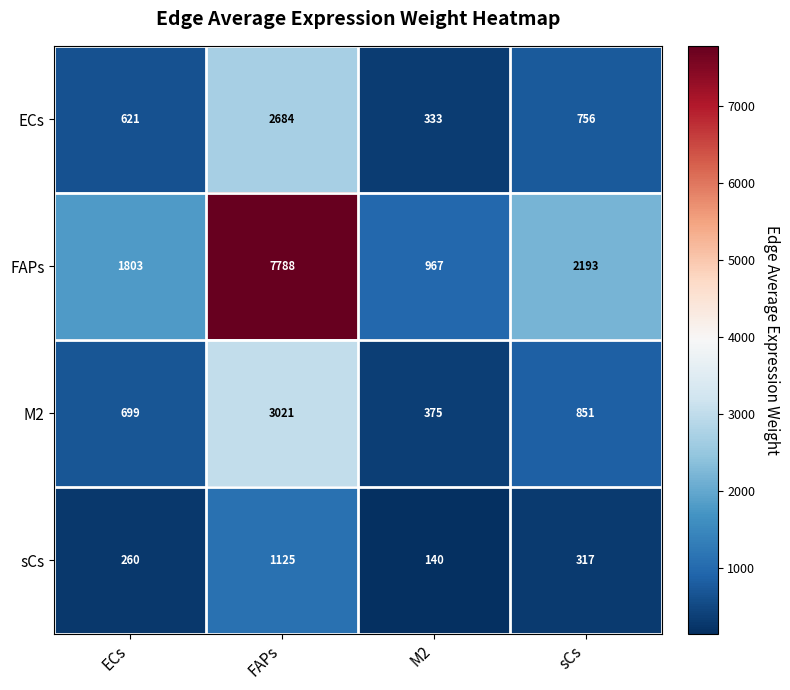

The M2 series shows 2034 at FAPs. True or false?

False